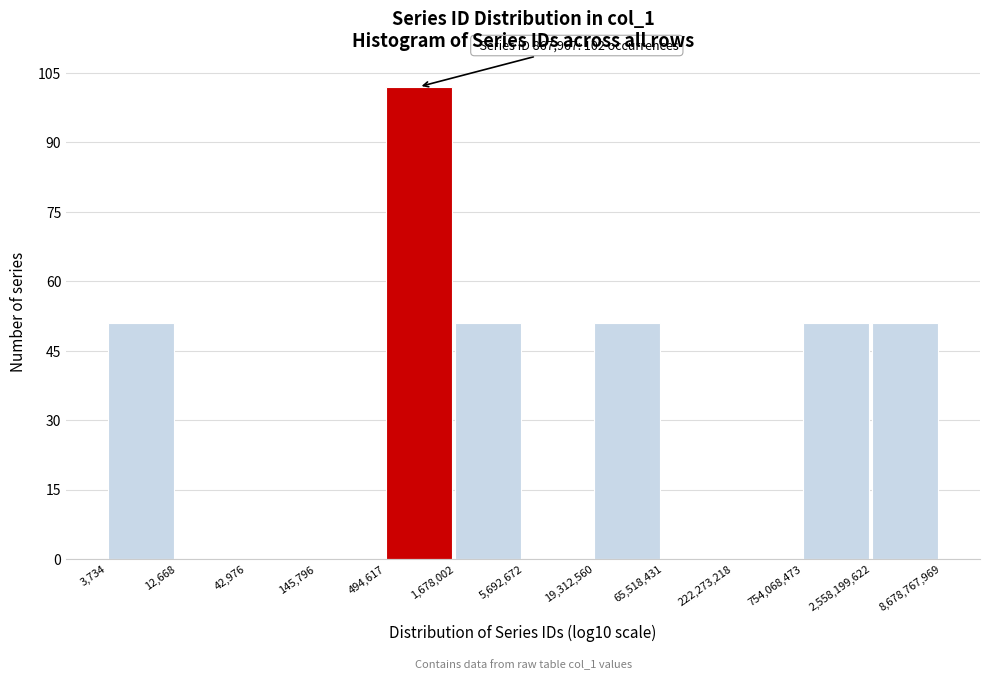

Reading left to right, what are all the values shown in this chart?

3,734=51	12,668=0	42,976=0	145,796=0	494,617=102	1,678,002=51	5,692,672=0	19,312,560=51	65,518,431=0	222,273,218=0	754,068,473=51	2,558,199,622=51